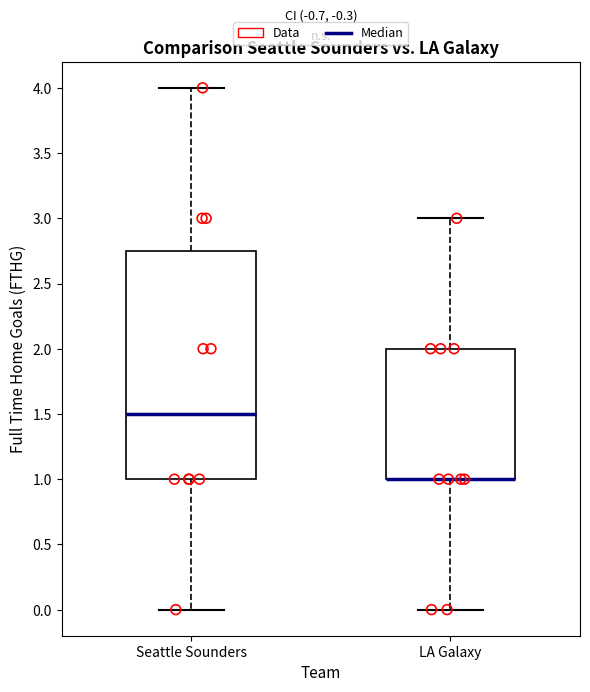

Reading left to right, transcribe this box plot: for each box, give where its median line is, the range the box spans, and where its two whiskers end, as read against the y-axis. The values are not printed on the chart, so give them approximately, as read against the axis.

Seattle Sounders: median 1.50, box 1.00 to 2.75, whiskers 0.00 to 4.00
LA Galaxy: median 1.00 (drawn on the box's lower edge), box 1.00 to 2.00, whiskers 0.00 to 3.00